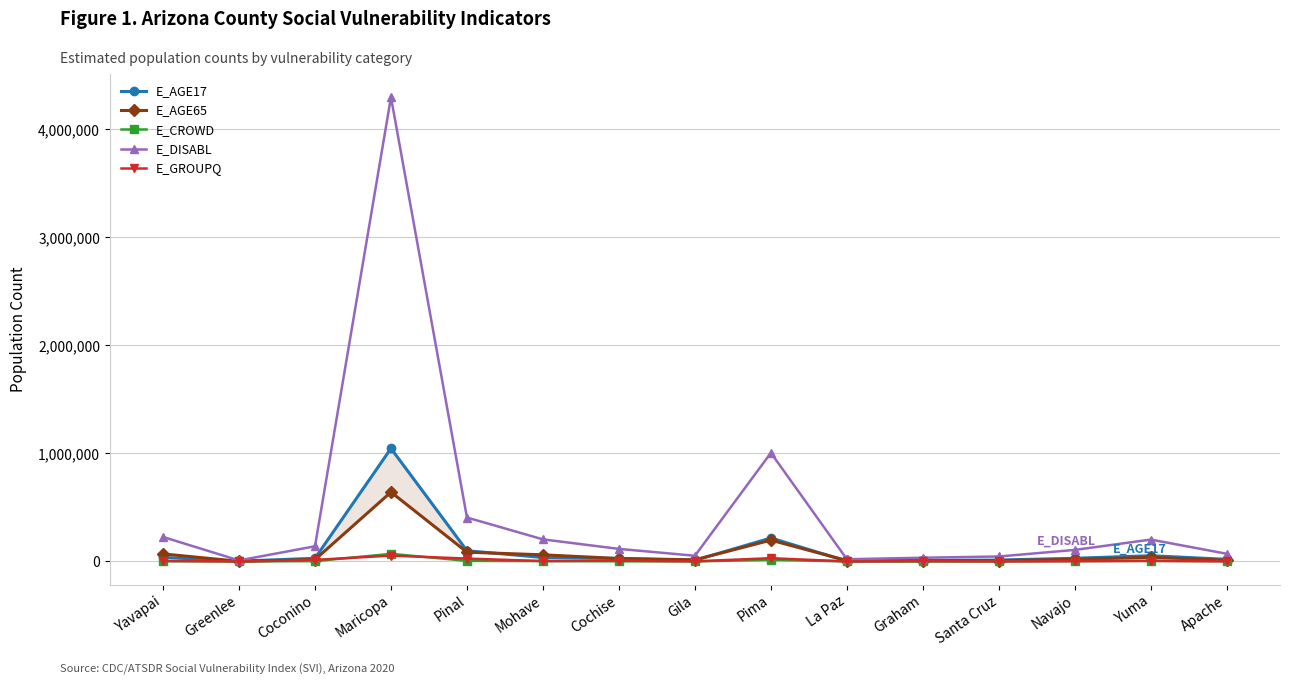

Is it true that E_DISABL equals 106822 at Navajo?

True